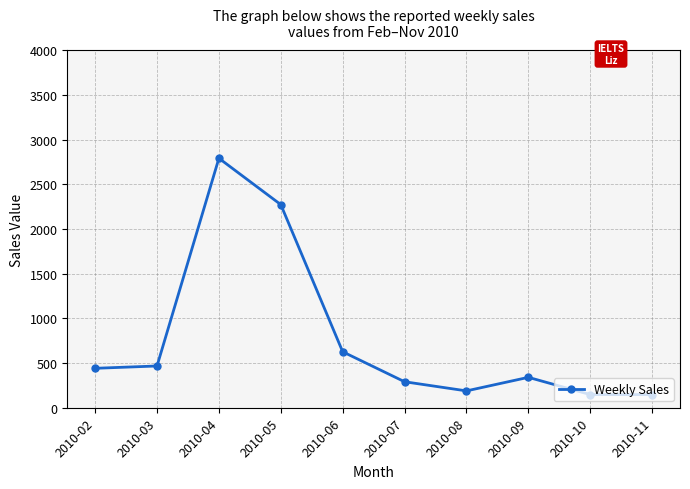

What is the smallest value displayed?

146.5